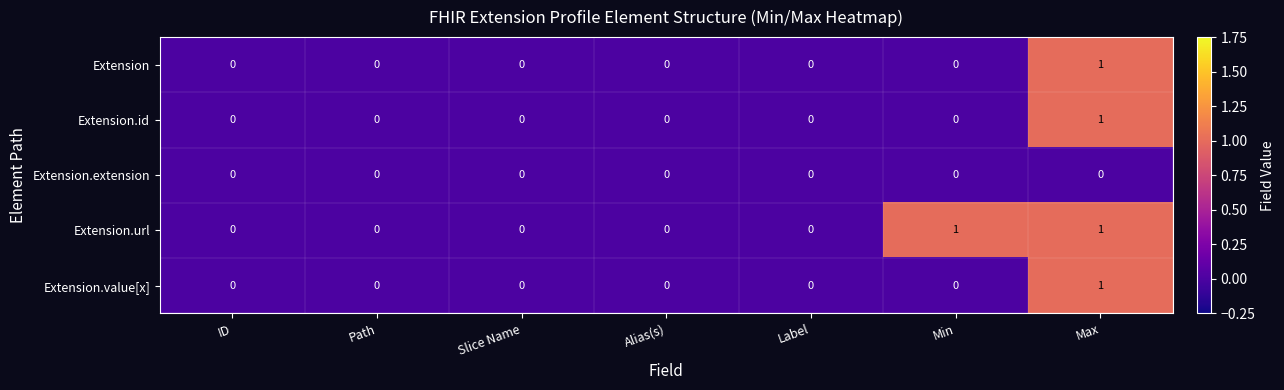

Is it true that Extension.url equals 0 at ID?

True